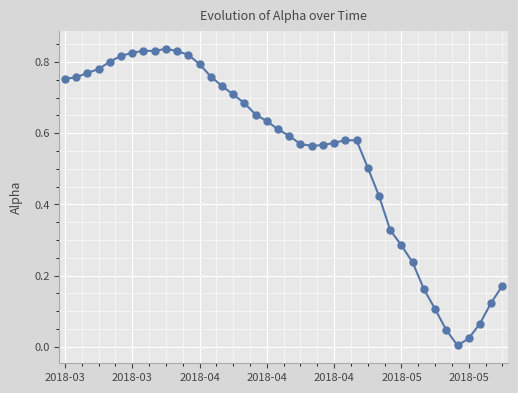

What is the average value?

0.5